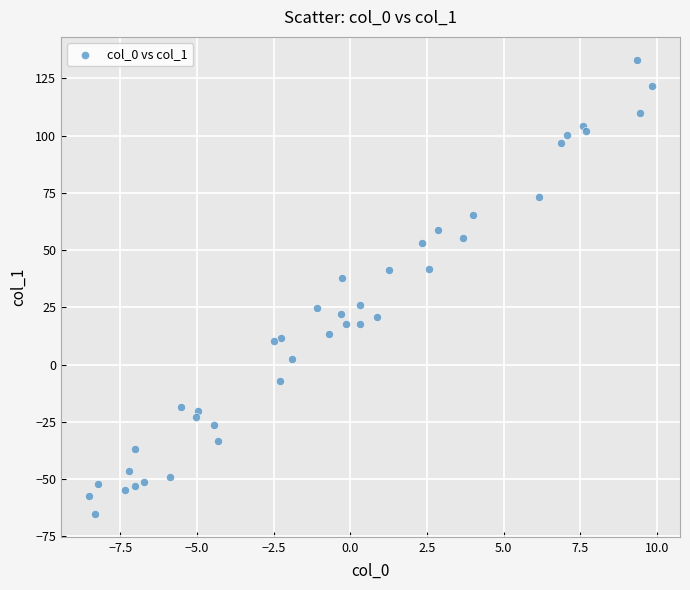

What Y value in the scatter plot is closest to 33?

37.8